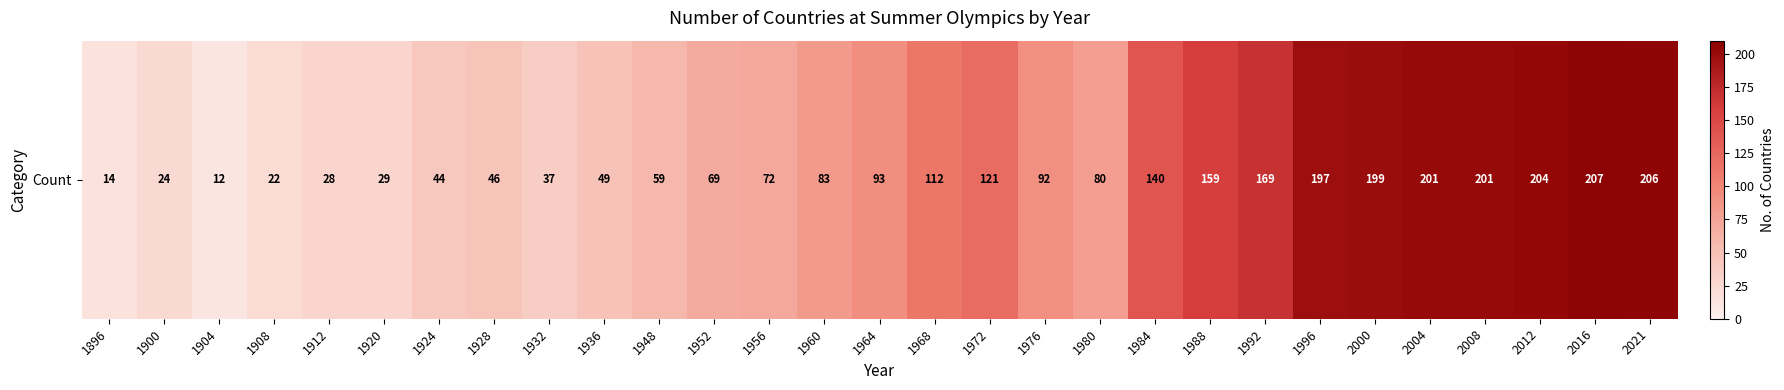

Rank the categories by value from lowest to highest.

1904, 1896, 1908, 1900, 1912, 1920, 1932, 1924, 1928, 1936, 1948, 1952, 1956, 1980, 1960, 1976, 1964, 1968, 1972, 1984, 1988, 1992, 1996, 2000, 2004, 2008, 2012, 2021, 2016